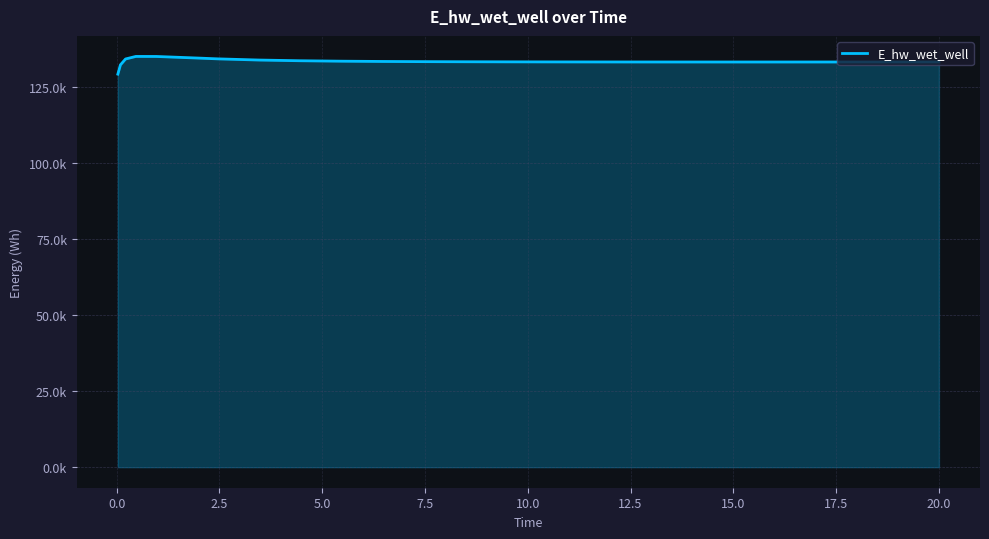

Does the chart display data point markers on the line(s)?

No